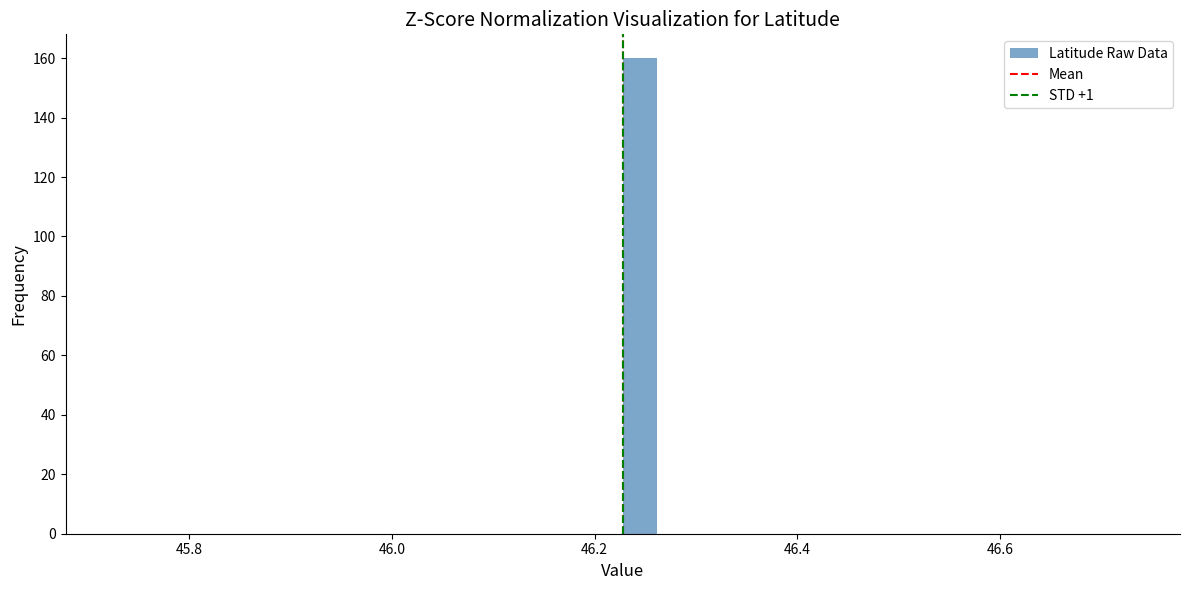

Around what value on the x-axis is the tallest bar? Give the approximate position of its centre, as read against the axis.

46.24